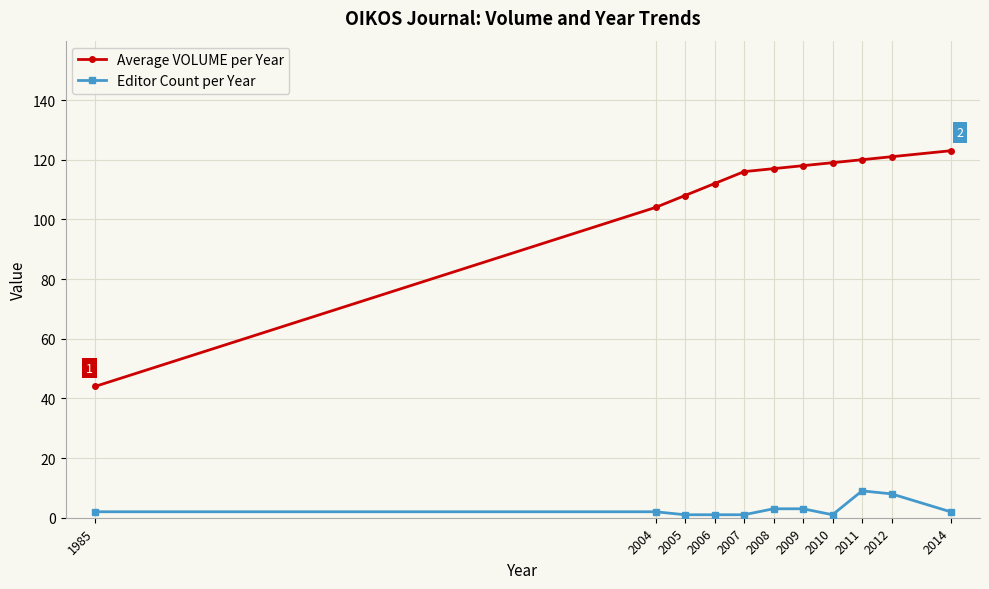

What are all the series names shown in the legend?

Average VOLUME per Year, Editor Count per Year